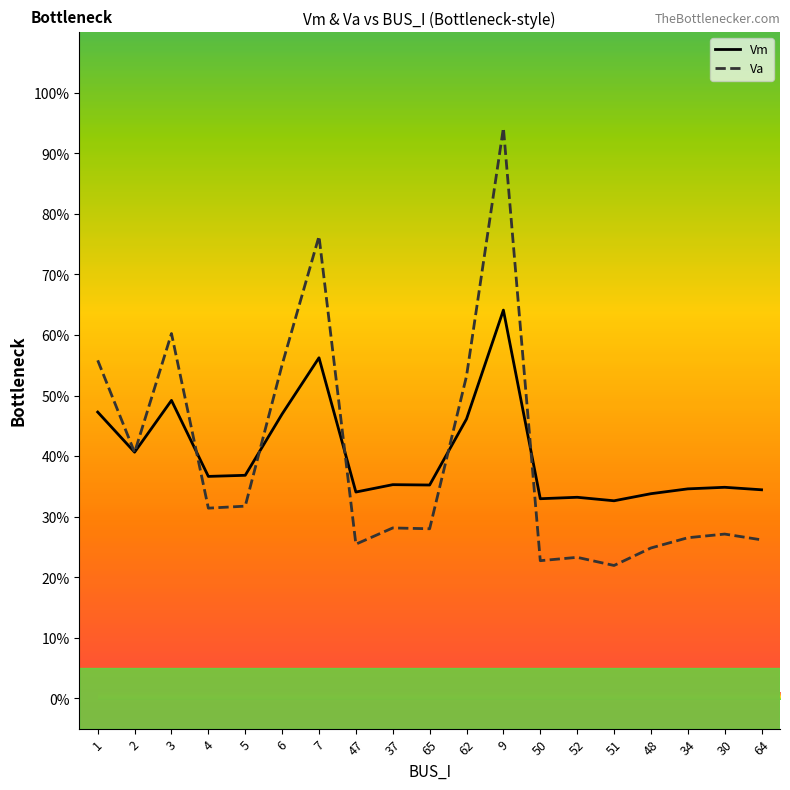

What is the total value across all series at 37?

63.4